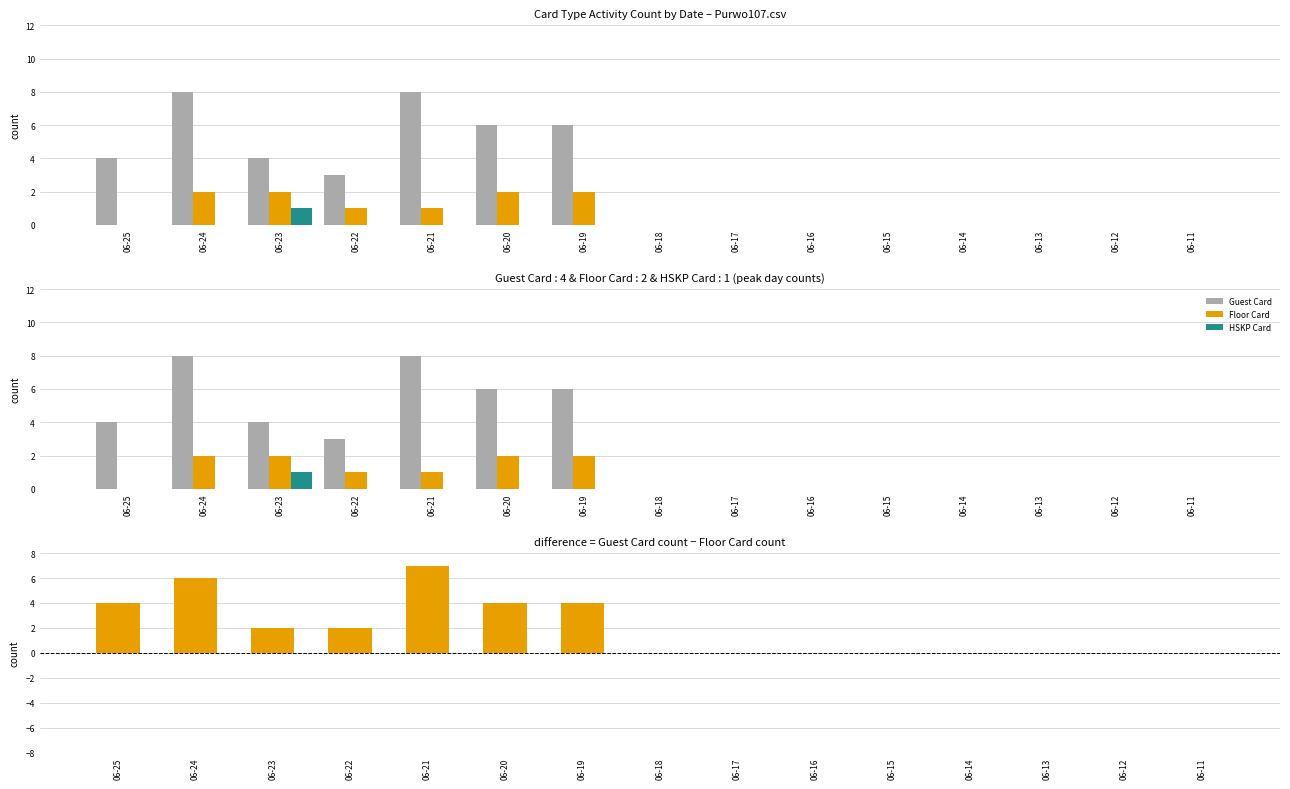

Reading left to right, list all the values displayed in this chart.

Guest Card: 4	8	4	3	8	6	6	0	0	0	0	0	0	0	0
Floor Card: 0	2	2	1	1	2	2	0	0	0	0	0	0	0	0
HSKP Card: 0	0	1	0	0	0	0	0	0	0	0	0	0	0	0
Guest Card - Floor Card: 4	6	2	2	7	4	4	0	0	0	0	0	0	0	0